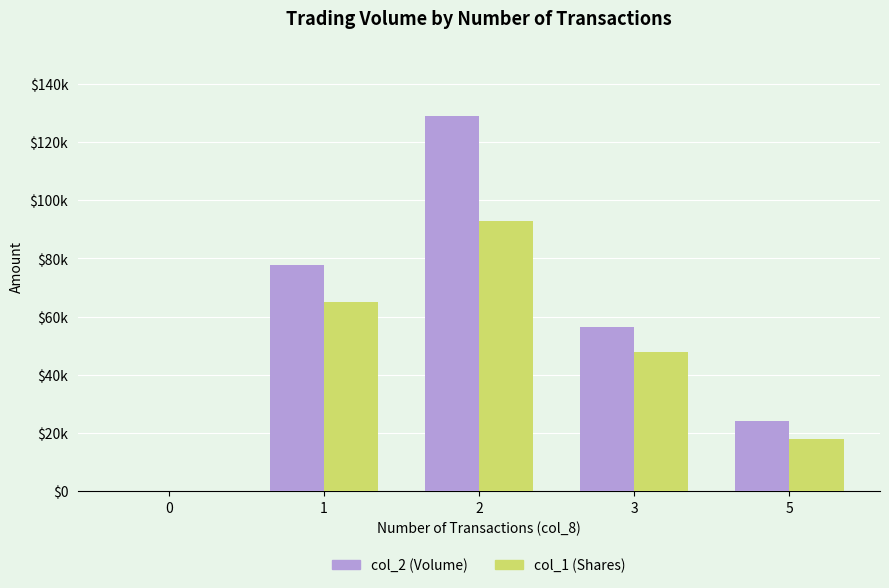

At 5, list the series in order from largest to smallest.

col_2 (Volume), col_1 (Shares)